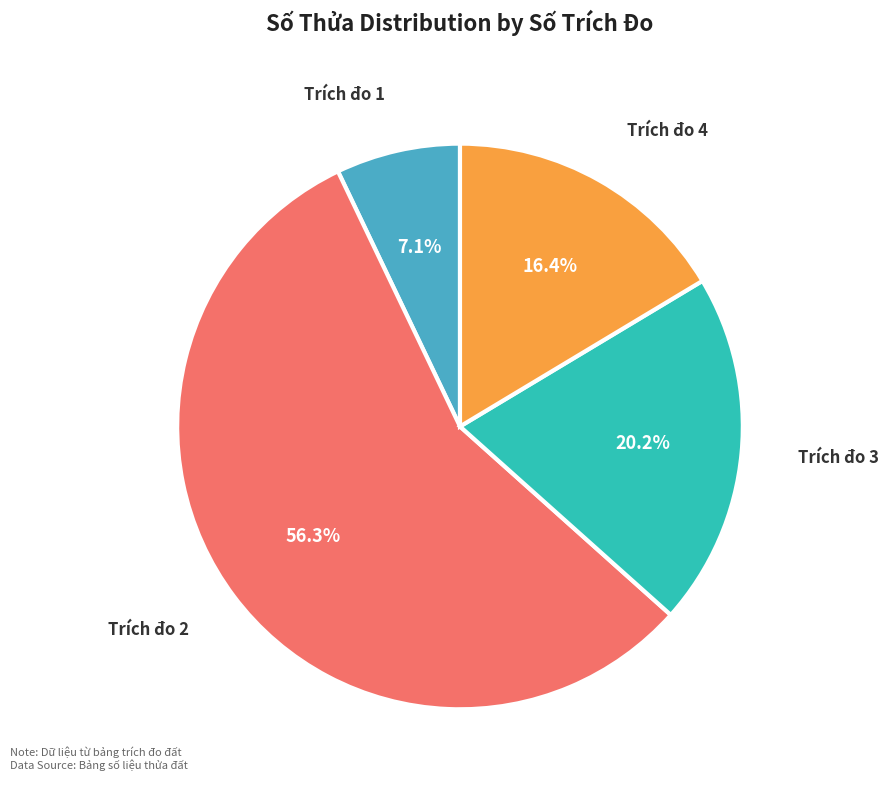

Rank the categories by value from highest to lowest.

Trích đo 2, Trích đo 3, Trích đo 4, Trích đo 1